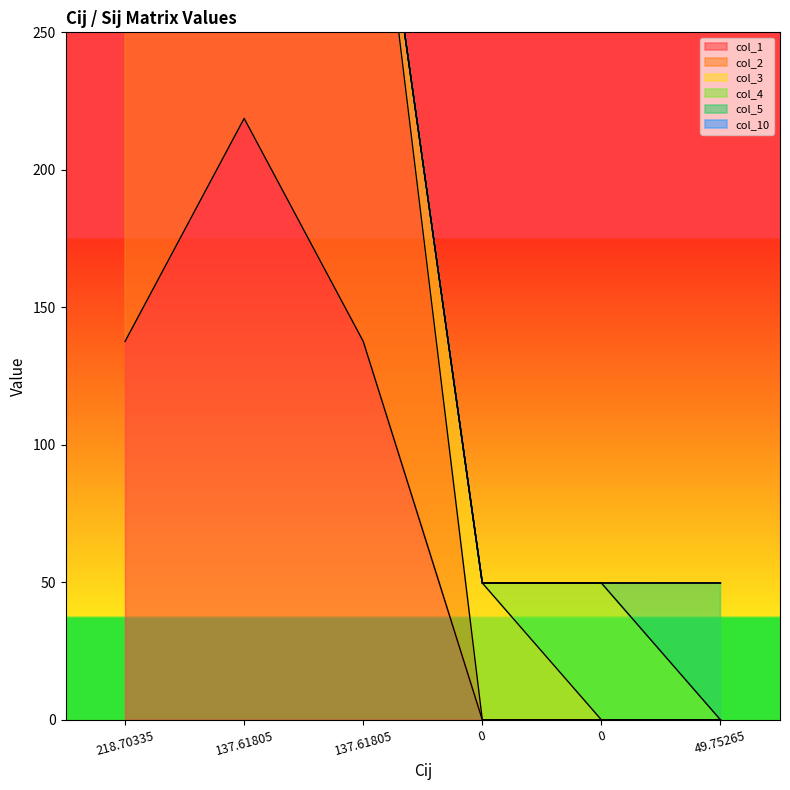

What are all the series names shown in the legend?

col_1, col_2, col_3, col_4, col_5, col_10